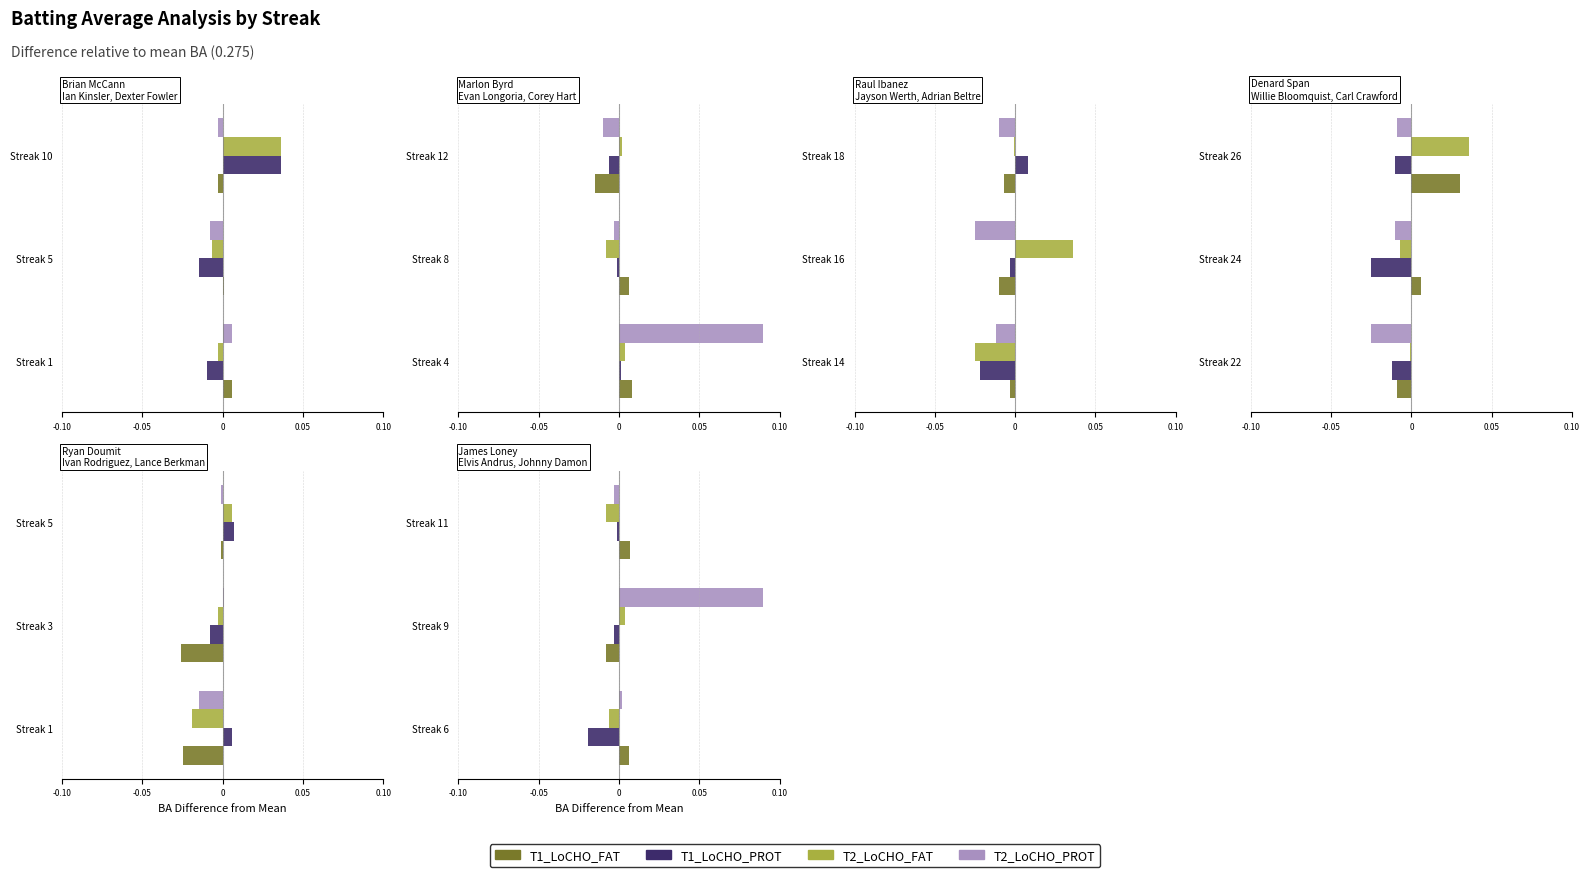

True or false: T2_LoCHO_FAT has a value of -0.0 at 0.

True